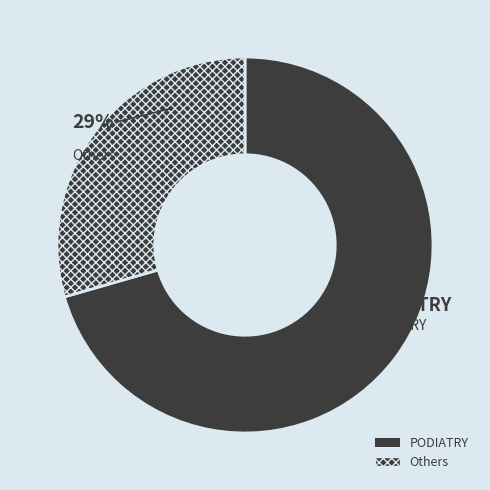

Is it true that SUBSTANCE USE DISORDER GROUP is 7% of the pie?

False